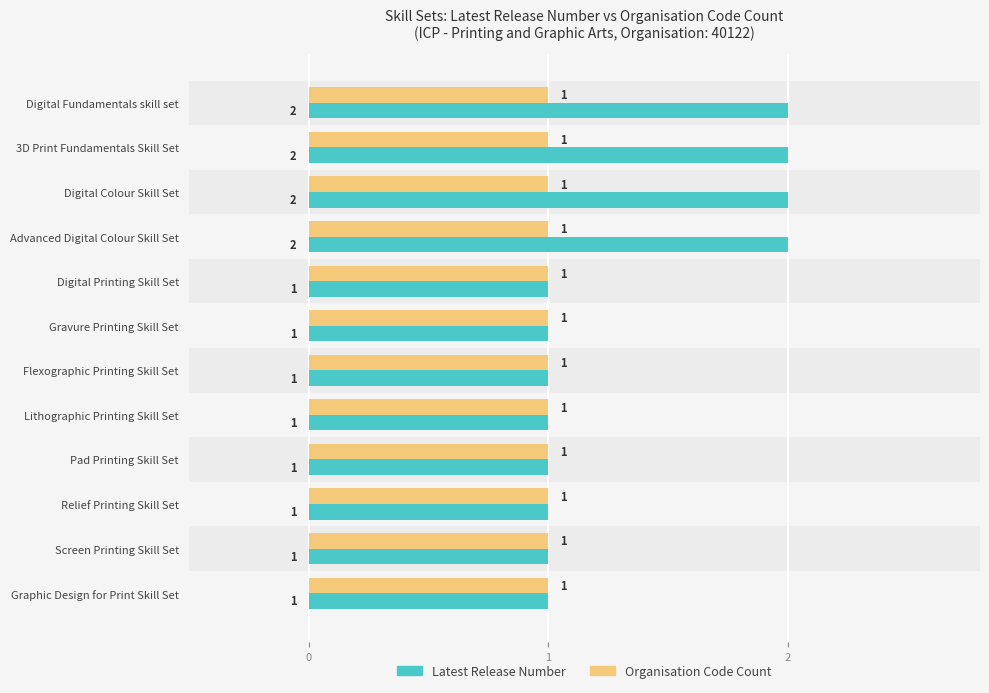

Rank the series by their average value, from lowest to highest.

Organisation Code Count, Latest Release Number